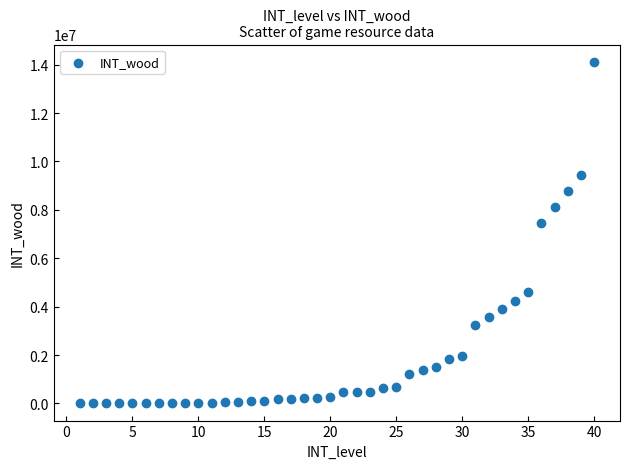

What Y value in the scatter plot is closest to 7063117?

7463908